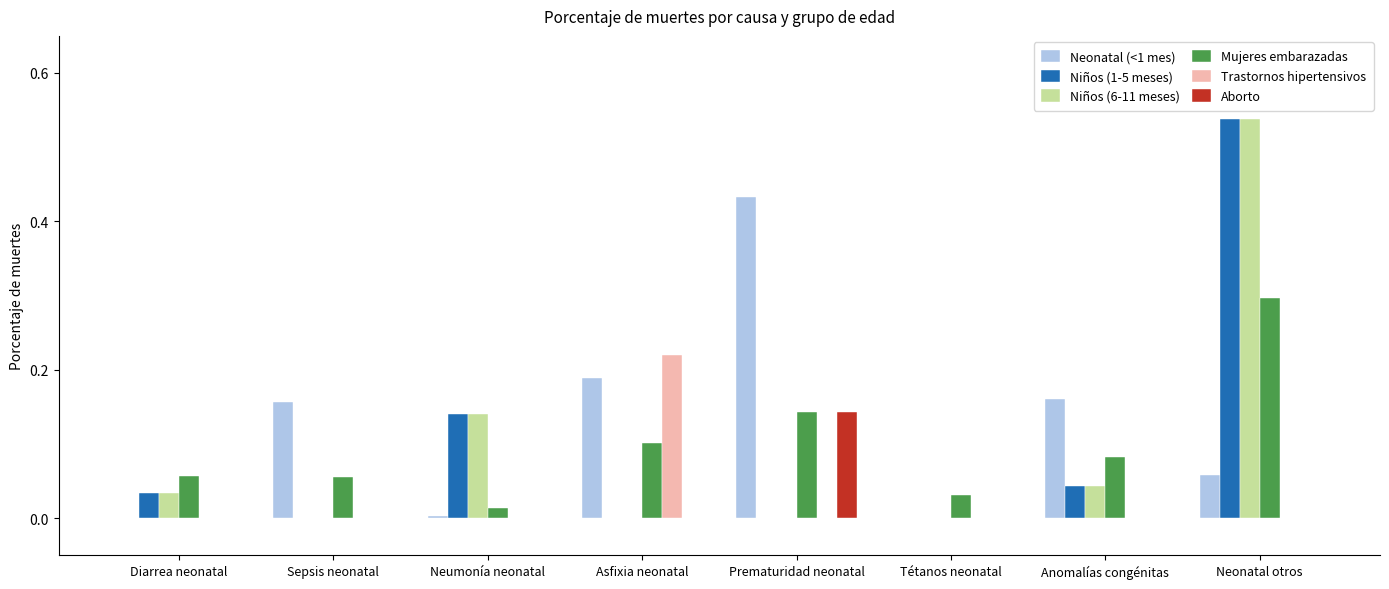

Which series has the largest total across all categories?

Neonatal (<1 mes)